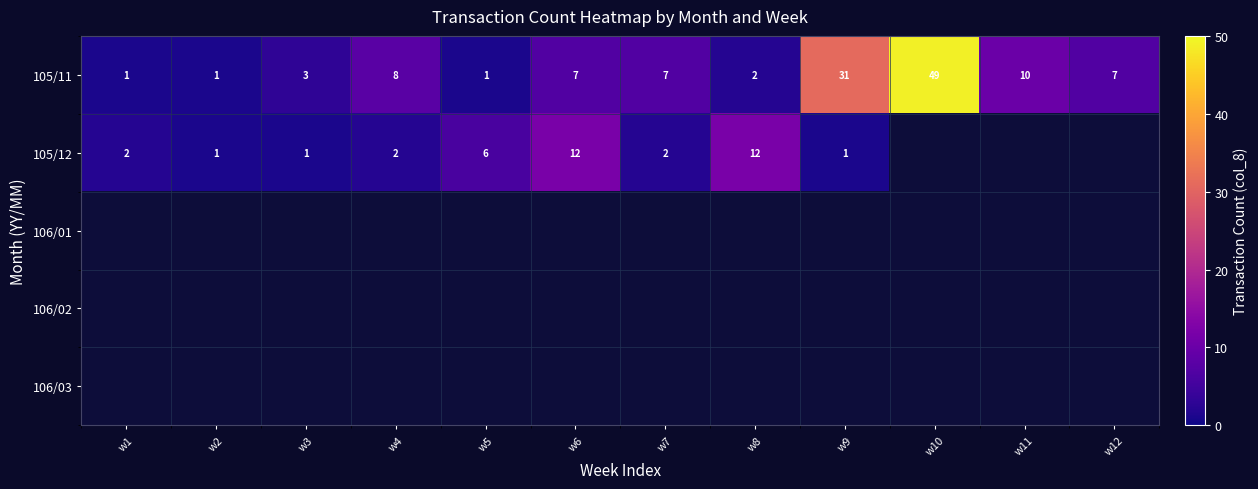

What is the approximate value of 105/11 at w6?

7